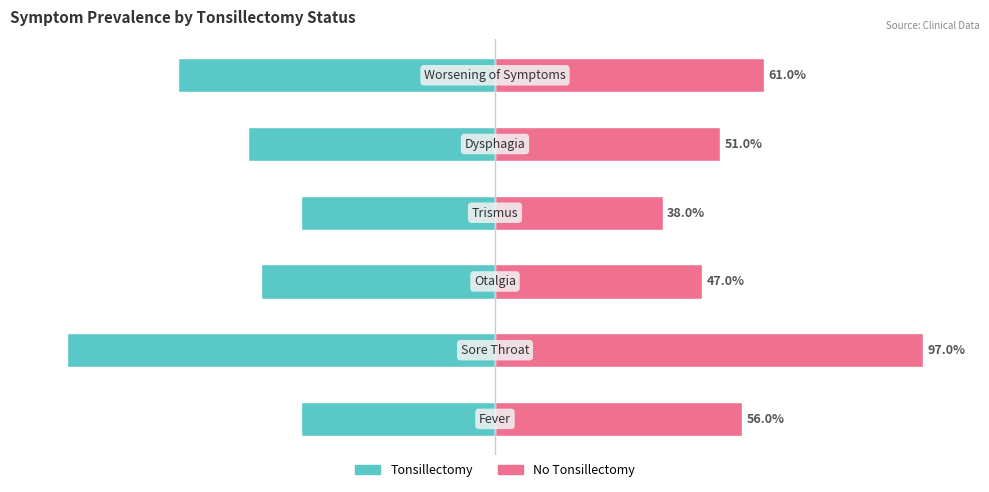

Which series has the largest range (max minus min)?

No Tonsillectomy